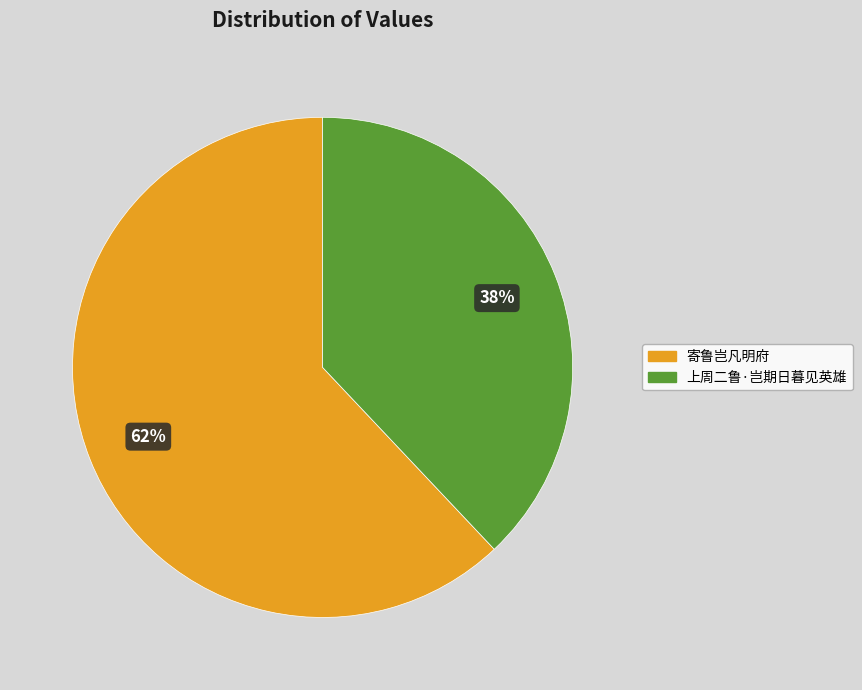

What is the ratio of the value at 上周二鲁·岂期日暮见英雄 to the value at 寄鲁岂凡明府?

0.6